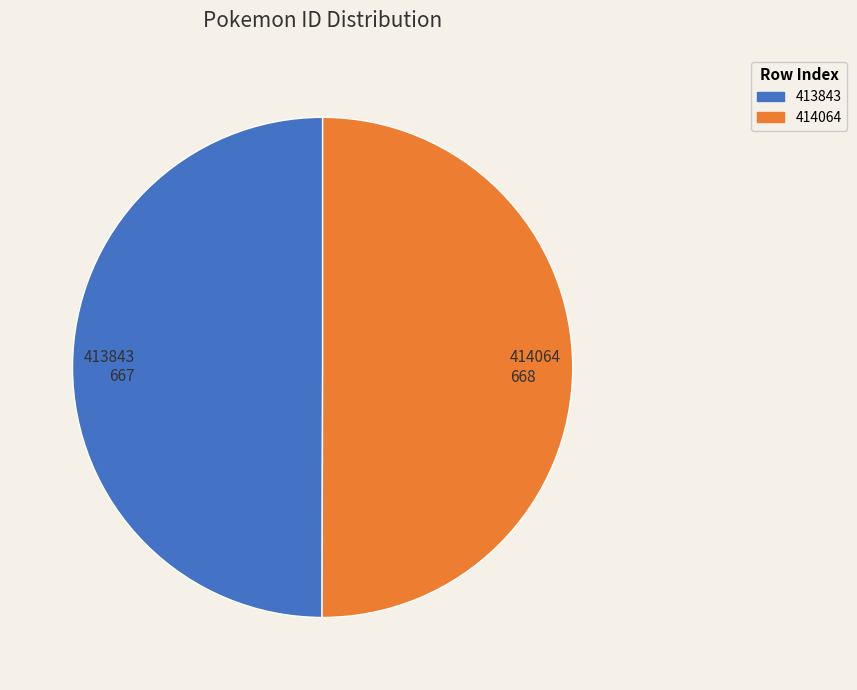

The 413843 slice represents 50% of the pie. True or false?

True